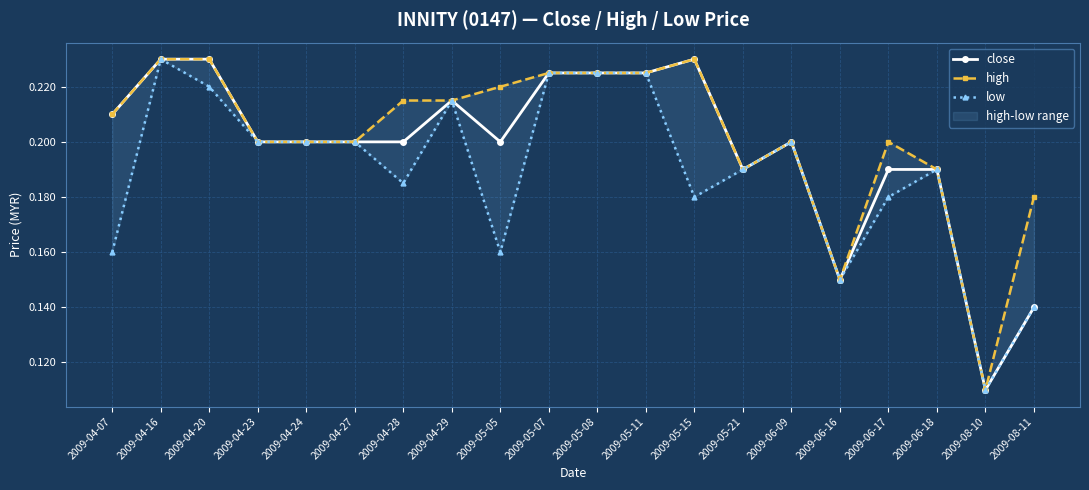

Reading right to left, what are all the values shown in this chart?

close: 0.1	0.1	0.2	0.2	0.1	0.2	0.2	0.2	0.2	0.2	0.2	0.2	0.2	0.2	0.2	0.2	0.2	0.2	0.2	0.2
high: 0.2	0.1	0.2	0.2	0.1	0.2	0.2	0.2	0.2	0.2	0.2	0.2	0.2	0.2	0.2	0.2	0.2	0.2	0.2	0.2
low: 0.1	0.1	0.2	0.2	0.1	0.2	0.2	0.2	0.2	0.2	0.2	0.2	0.2	0.2	0.2	0.2	0.2	0.2	0.2	0.2